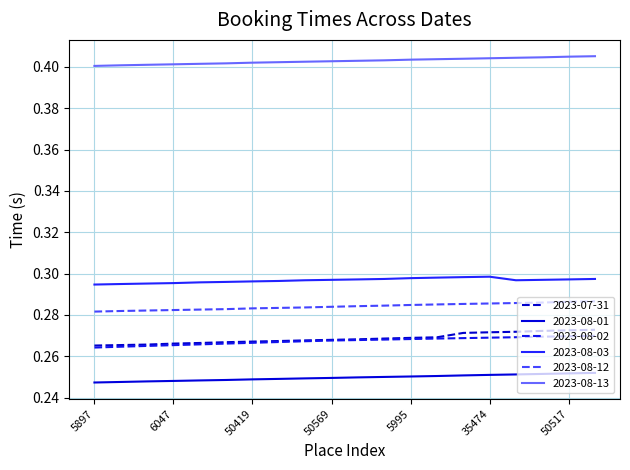

Which series has the largest total across all categories?

2023-08-13